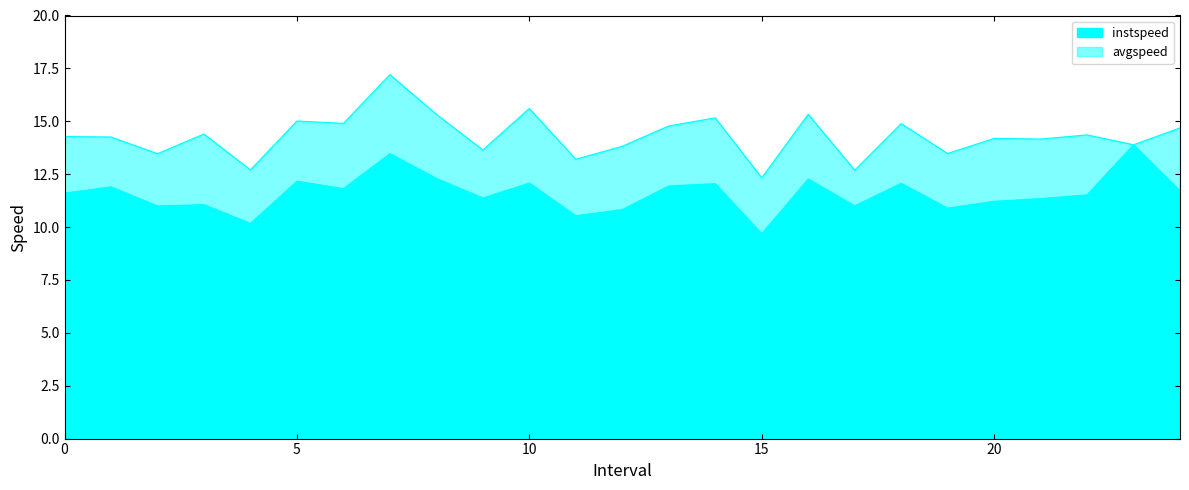

List the series in order of their peak value, highest first.

avgspeed, instspeed